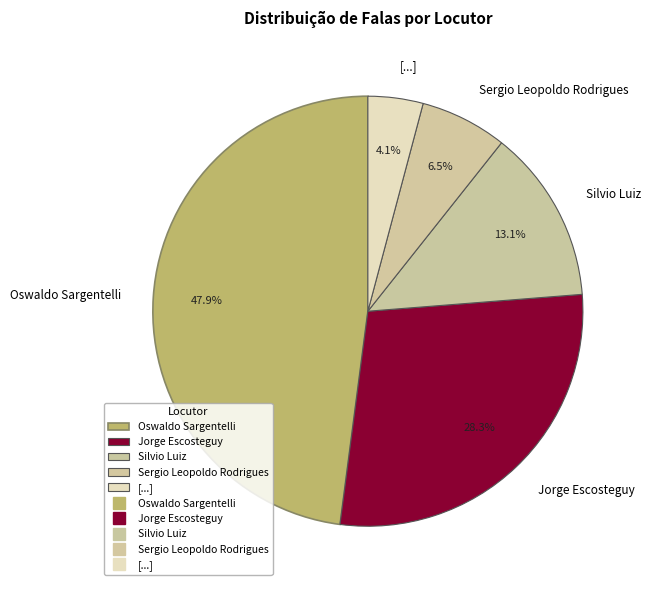

What percentage is NOT represented by Sergio Leopoldo Rodrigues?

93.5%